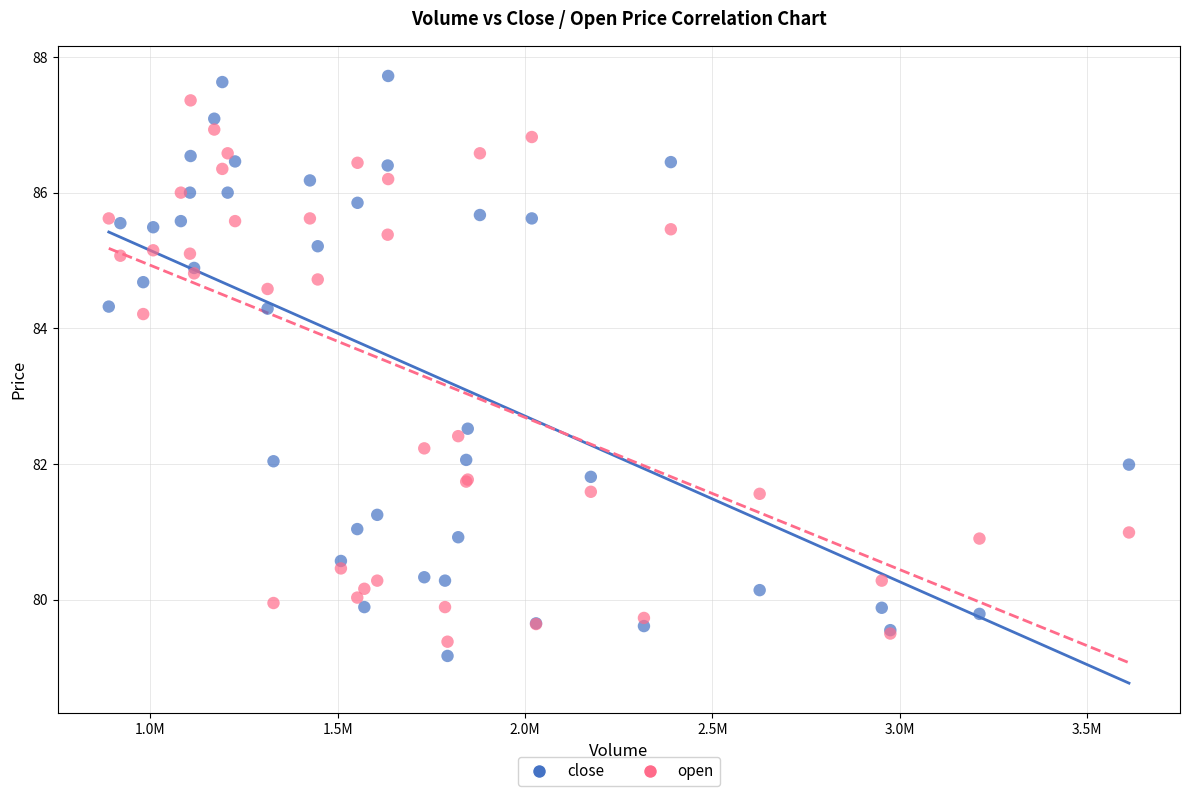

In the close series, what Y value is closest to 83?

82.5